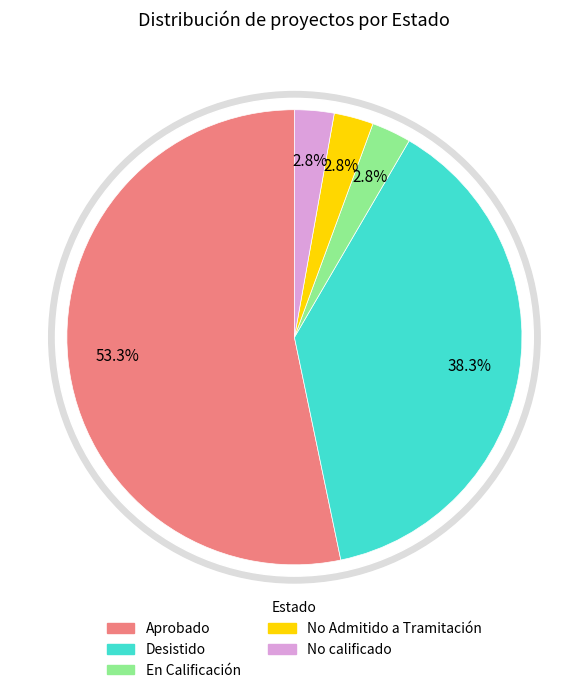

Is there a majority slice in this chart?

Yes